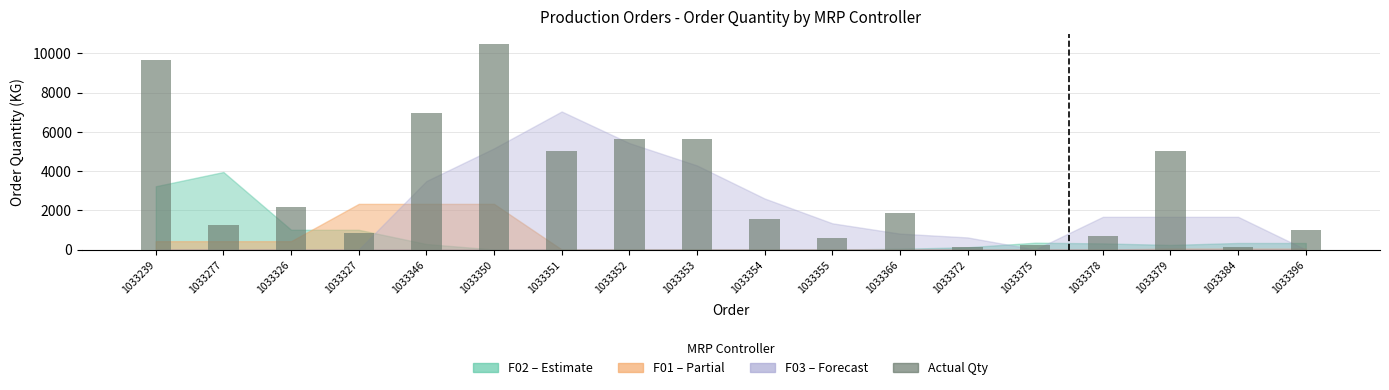

What is the ratio of the value at 1033327 to the value at 1033350?

0.1